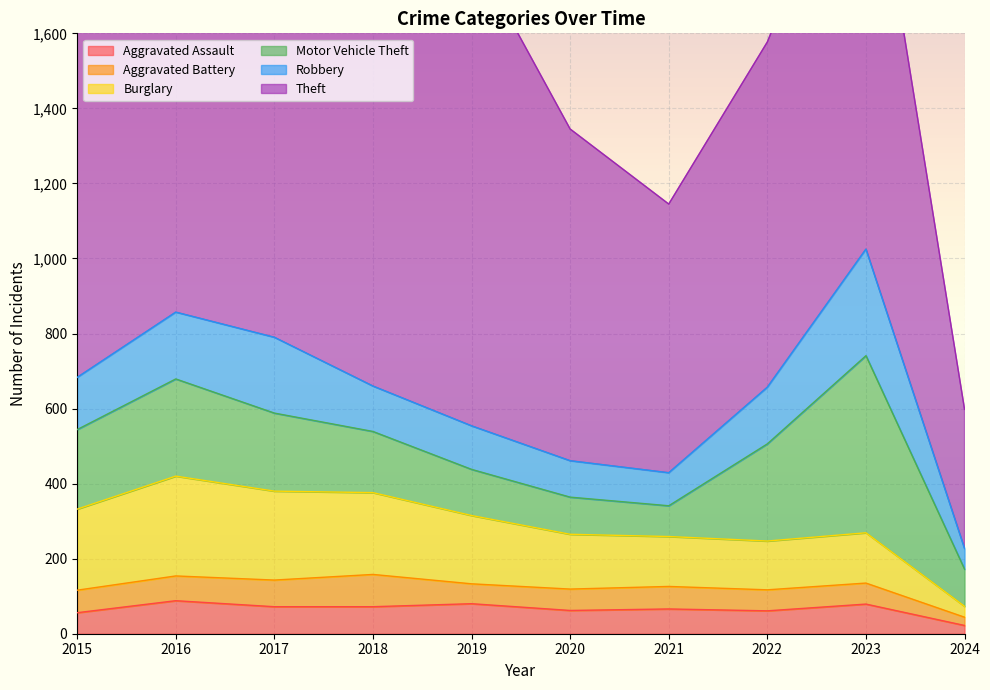

What is the maximum value shown in the chart?

1272